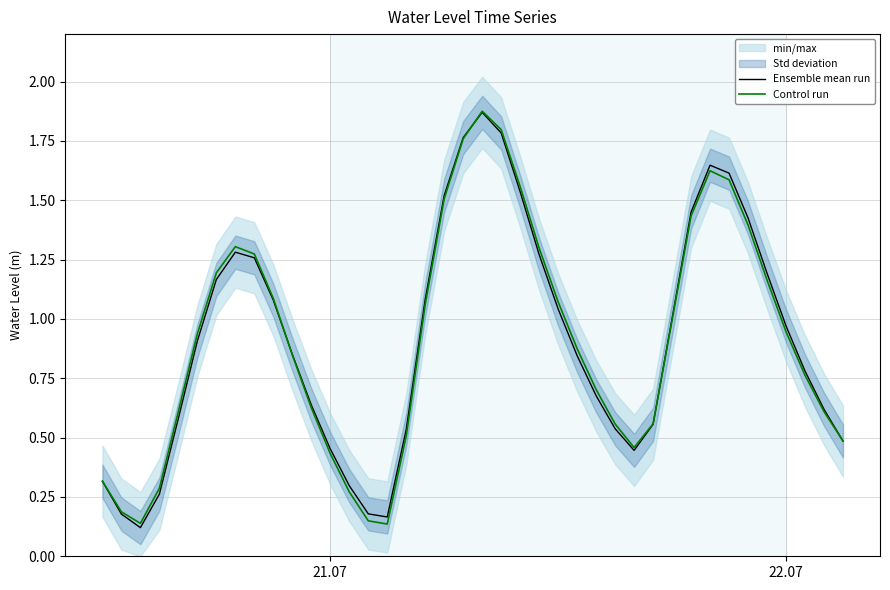

What is the minimum value shown in the chart?

0.1